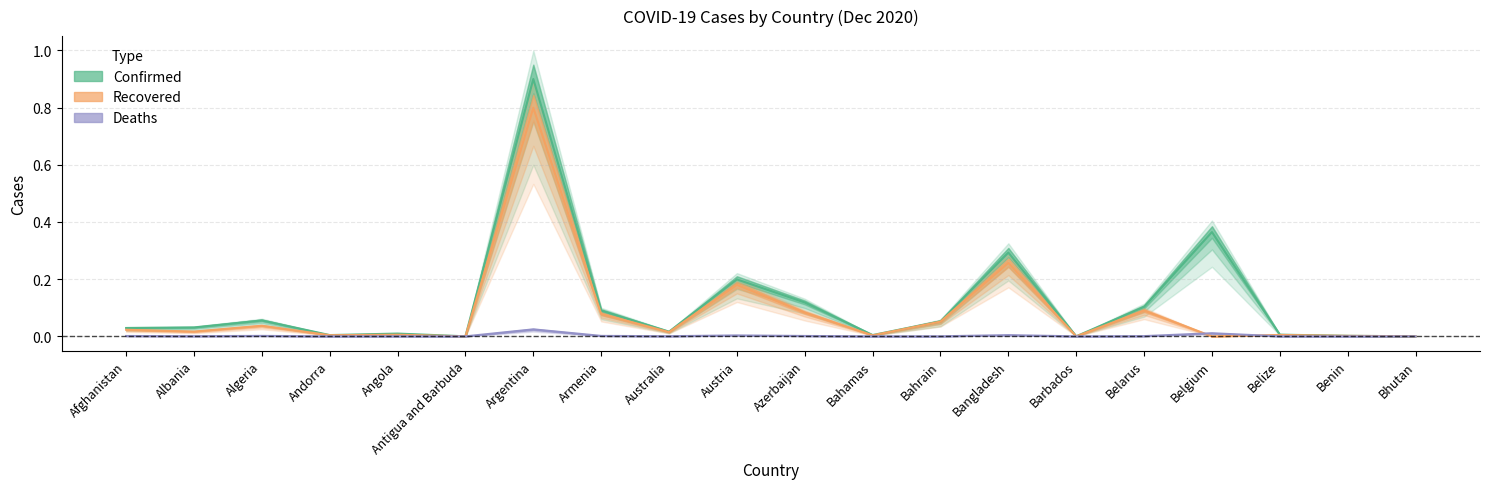

What is the average value of the Recovered series?

0.1